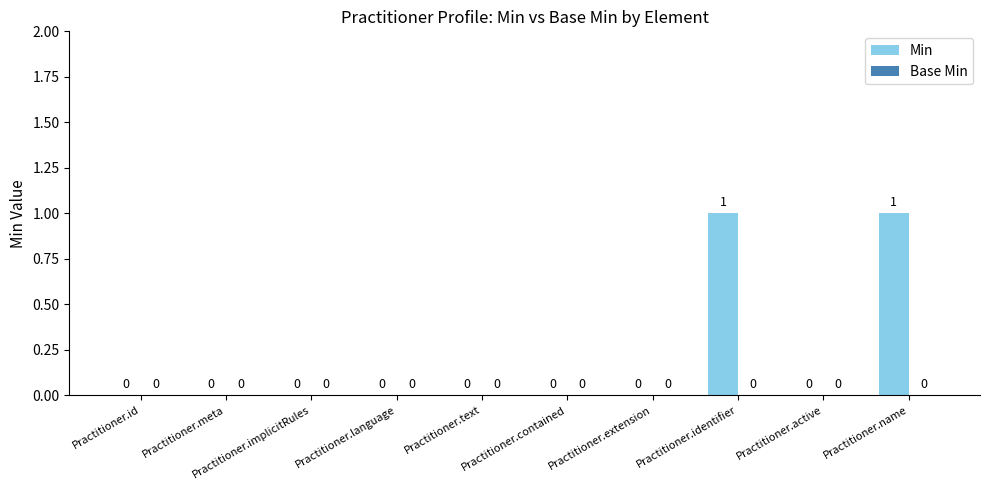

The value at Practitioner.extension is -1. True or false?

False